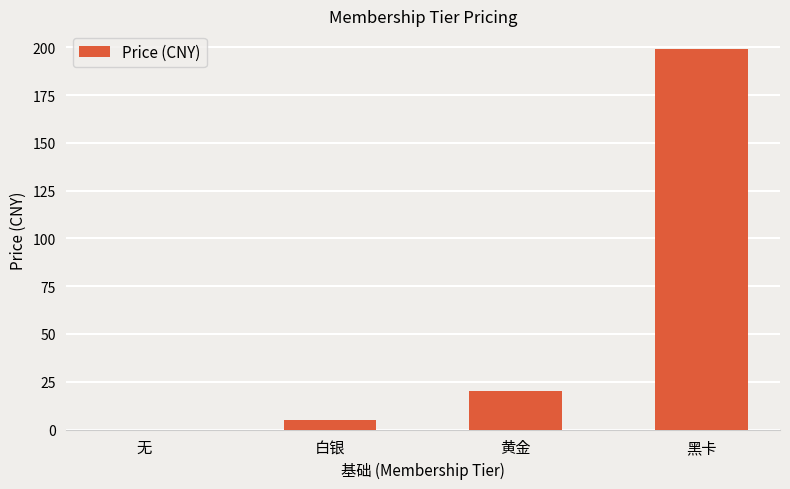

Are the bars grouped side by side (vs. stacked)?

No